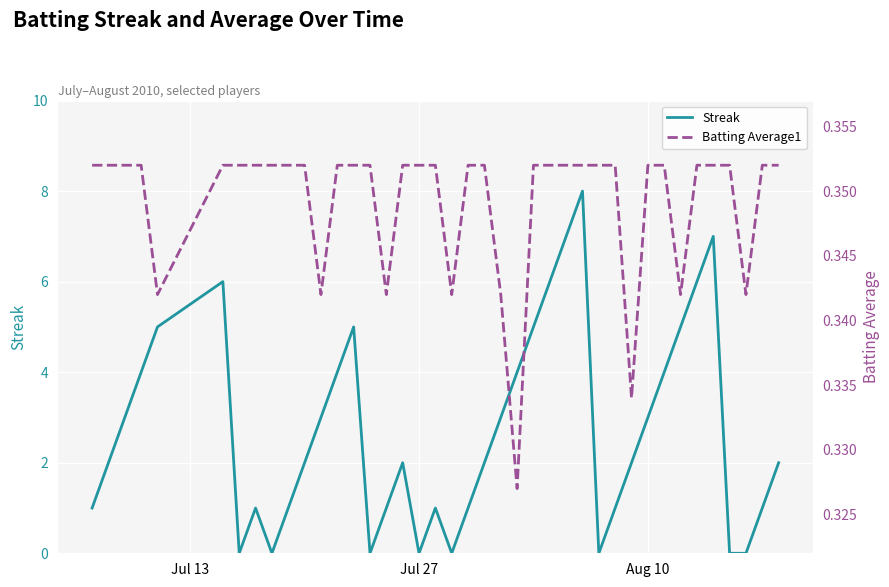

What is the maximum value for Streak?

8